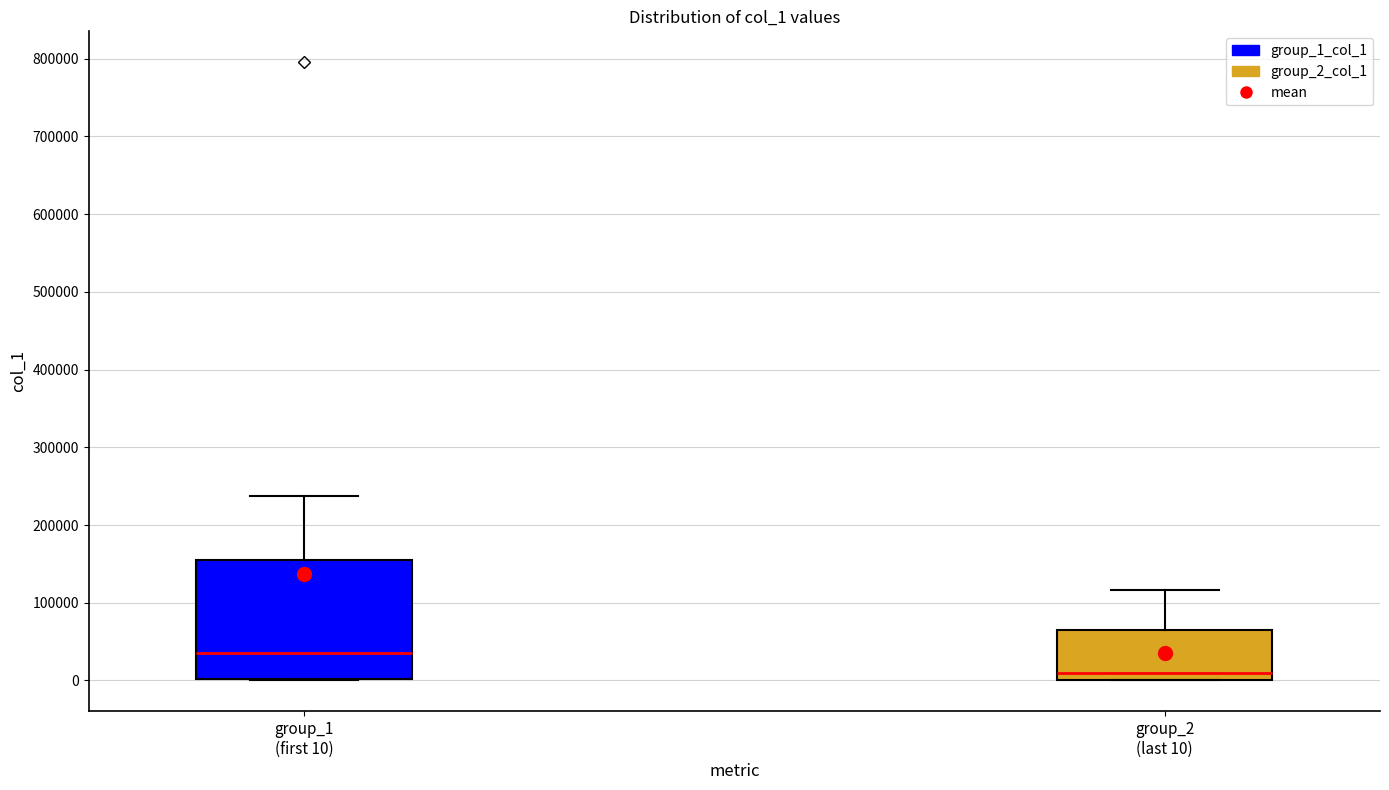

Reading left to right, read every box against the y-axis: the position of its median line, the range the box covers, and the ends of its whiskers. The values are not printed on the chart, so give them approximately, as read against the axis.

group_1 (first 10): median 40000, box 0 to 150000, whiskers 0 to 240000
group_2 (last 10): median 10000, box 0 to 60000, whiskers 0 to 120000